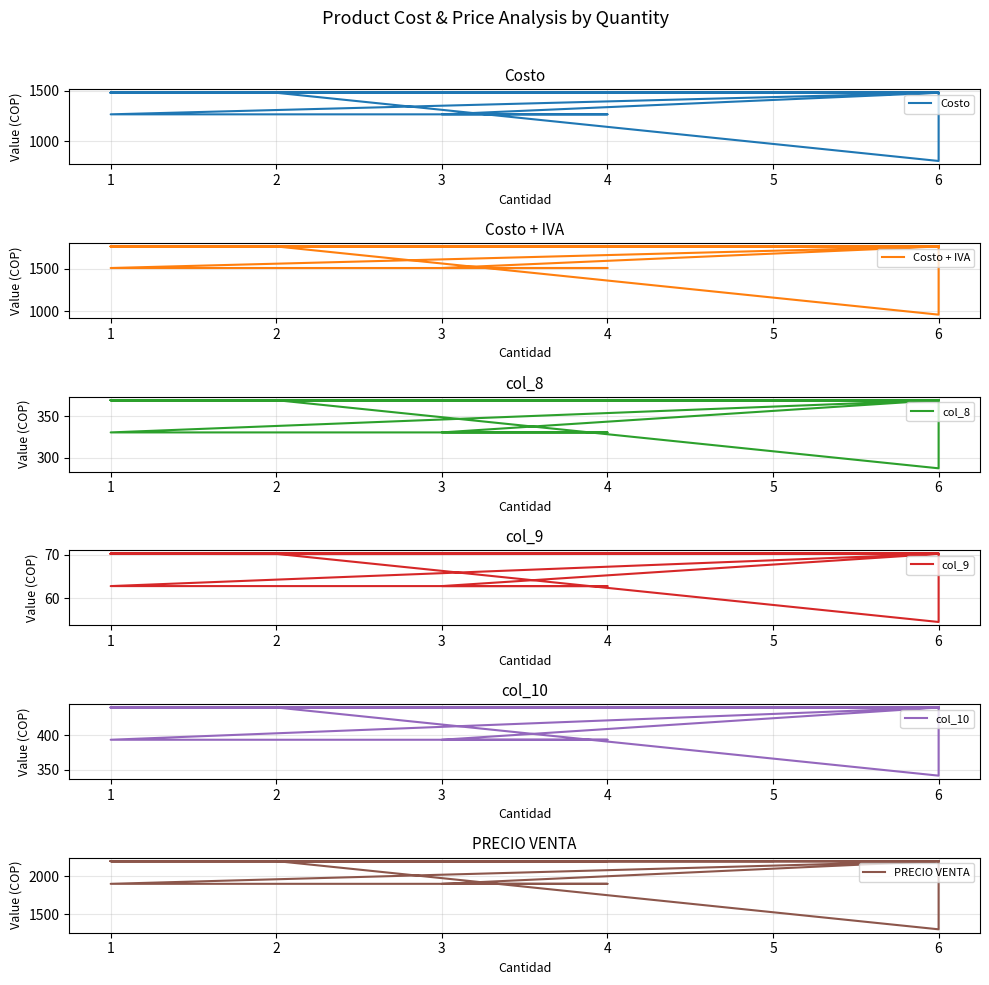

The value of col_10 at 1 is 607.9. True or false?

False